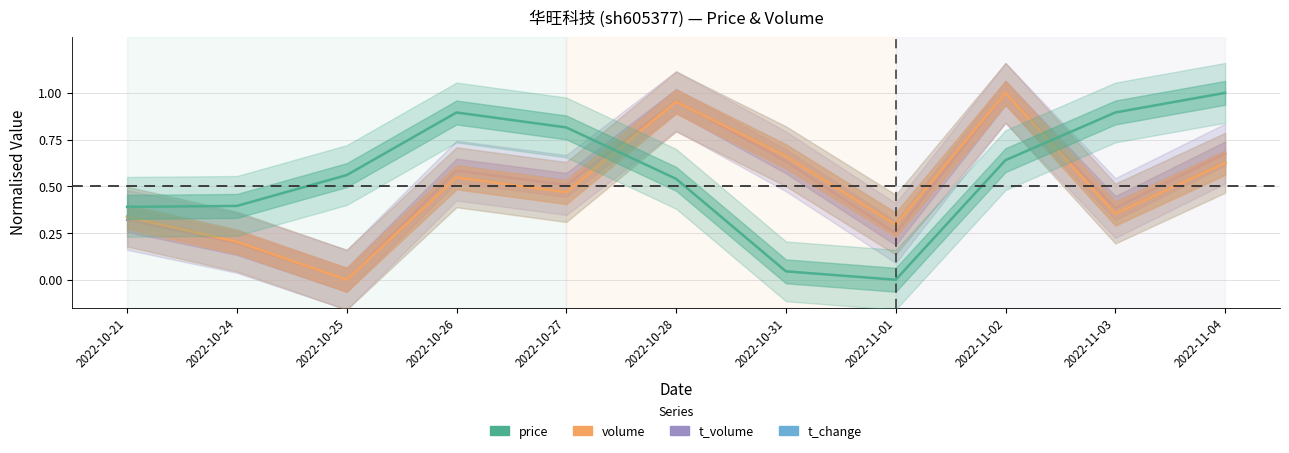

At which label does t_volume reach its peak?

2022-11-02